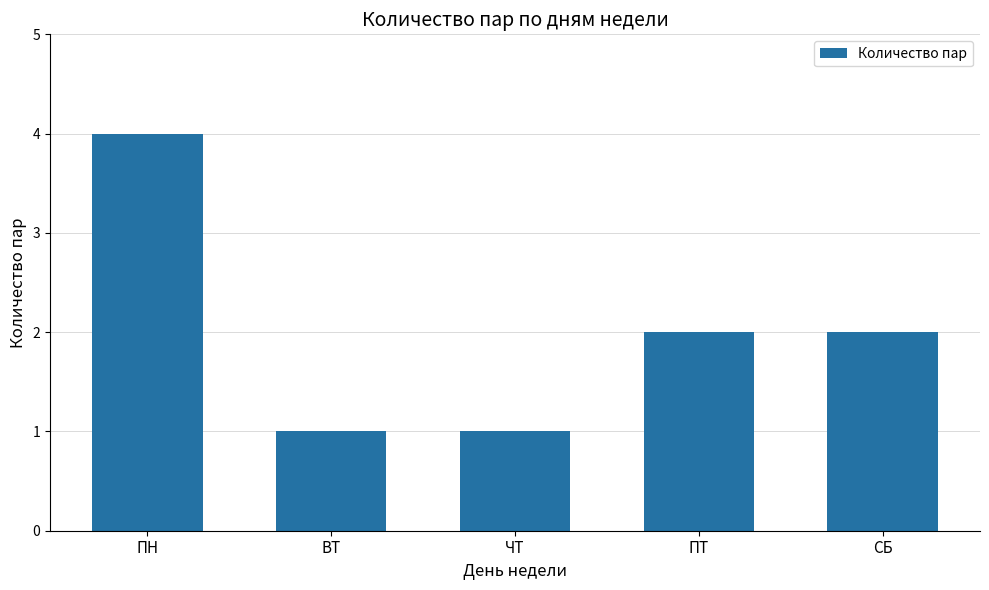

What is the label of the 2nd bar from the right?

ПТ